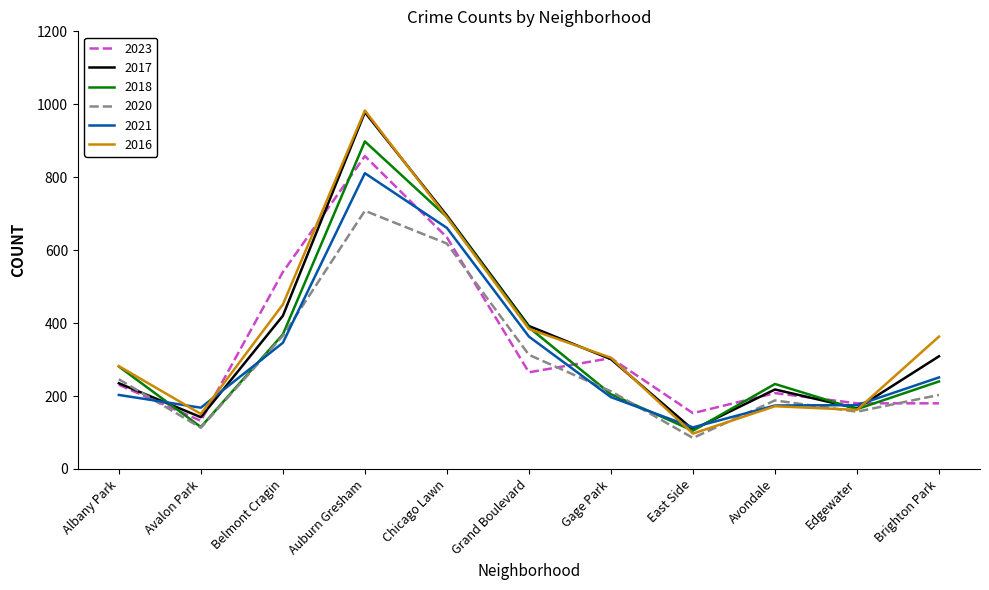

True or false: 2020 has a value of 157 at Edgewater.

True